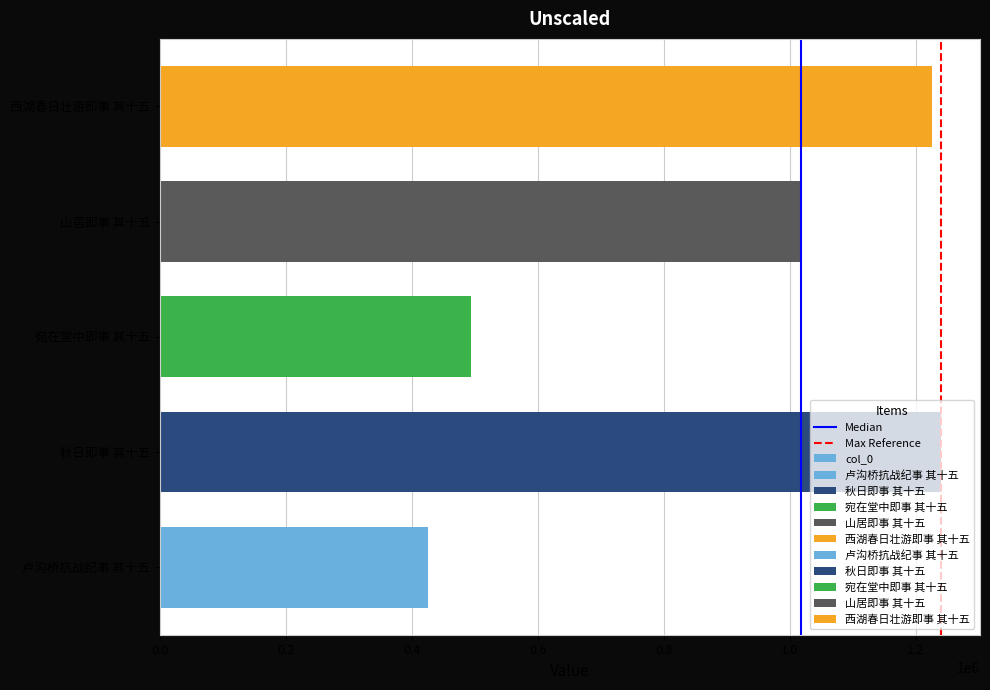

What is the greatest value displayed?

1240190